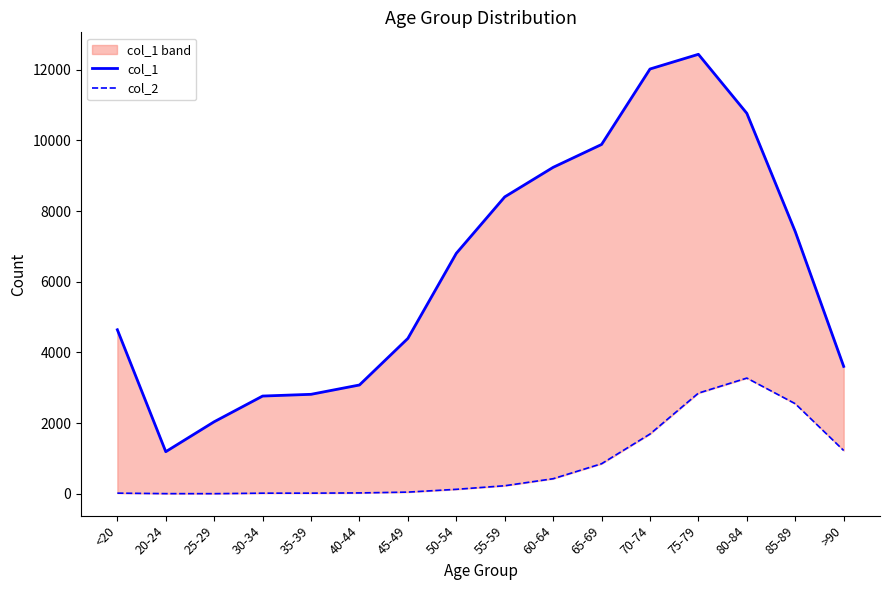

What is the value of the col_2 point at the 9th from the left?

227